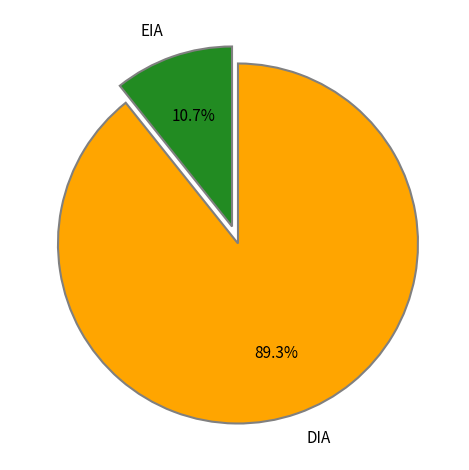

Does any single category account for the majority?

Yes